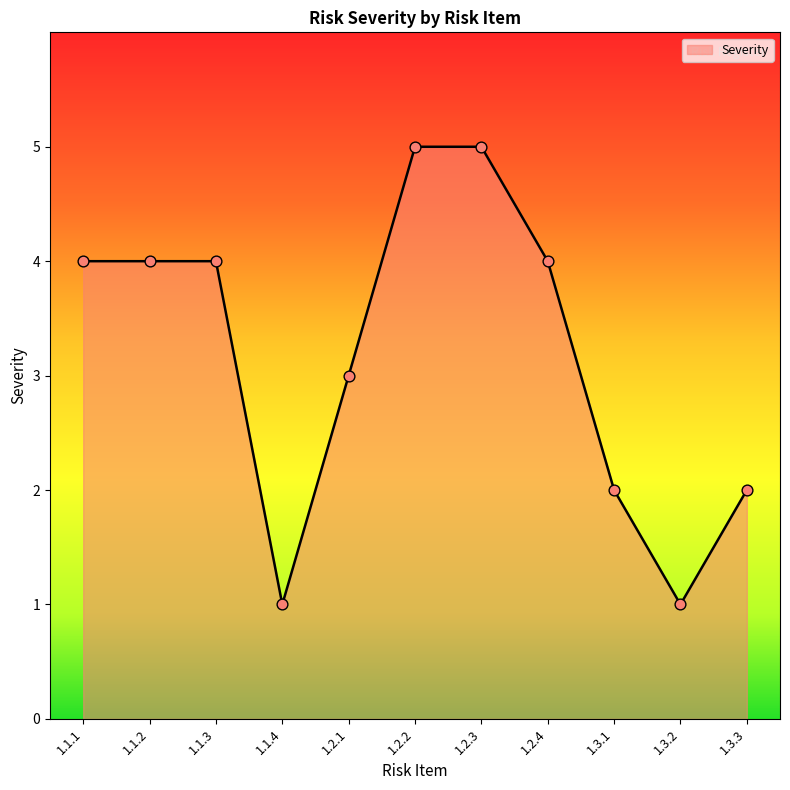

Approximately how many times larger is the value at 1.3.1 compared to 1.3.3?

1.0